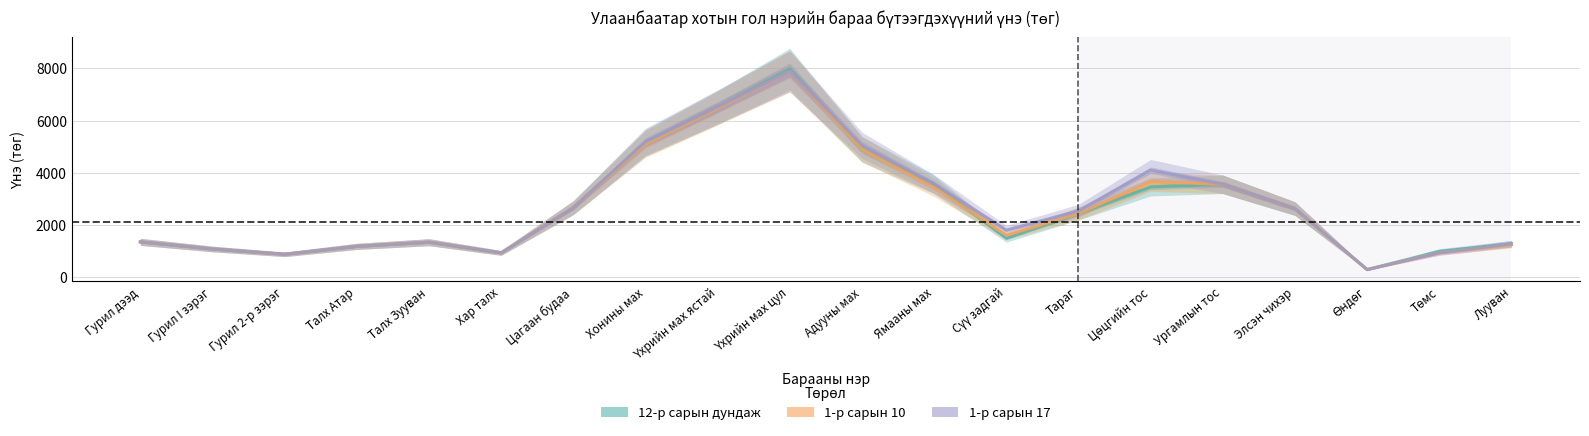

Reading left to right, list all the values displayed in this chart.

col_3 (12-р сарын дундаж): 1350.0	1075.0	870.0	1175.0	1335.0	925.0	2660.0	5141.2	6503.8	7975.0	4900.0	3550.0	1487.5	2428.8	3455.0	3555.0	2625.0	285.0	986.2	1277.5
col_4 (1-р сарын 10): 1350.0	1075.0	870.0	1175.0	1335.0	925.0	2660.0	5100.0	6475.0	7890.0	4900.0	3435.0	1600.0	2430.0	3655.0	3555.0	2625.0	285.0	930.0	1240.0
col_5 (1-р сарын 17): 1345.0	1075.0	870.0	1175.0	1335.0	925.0	2660.0	5185.0	6525.0	7890.0	5050.0	3565.0	1800.0	2535.0	4100.0	3555.0	2625.0	285.0	925.0	1275.0